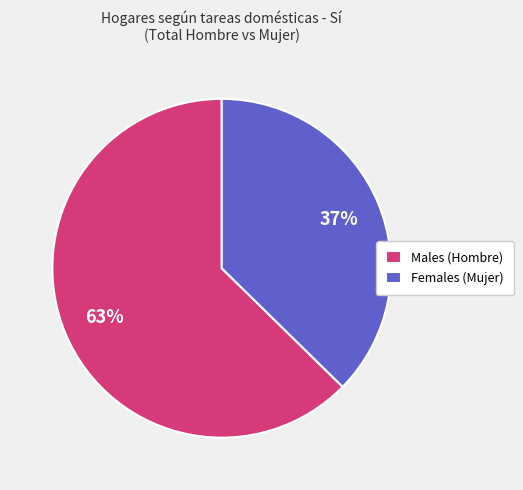

Approximately how many times larger is the value at Males (Hombre) compared to Females (Mujer)?

1.7